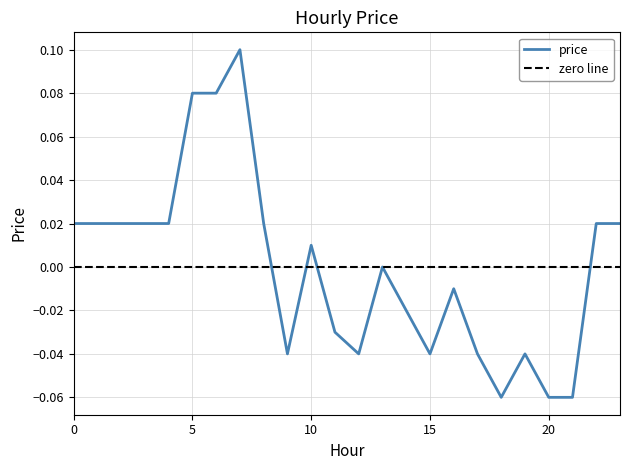

What is the difference between the maximum and minimum values?

0.2